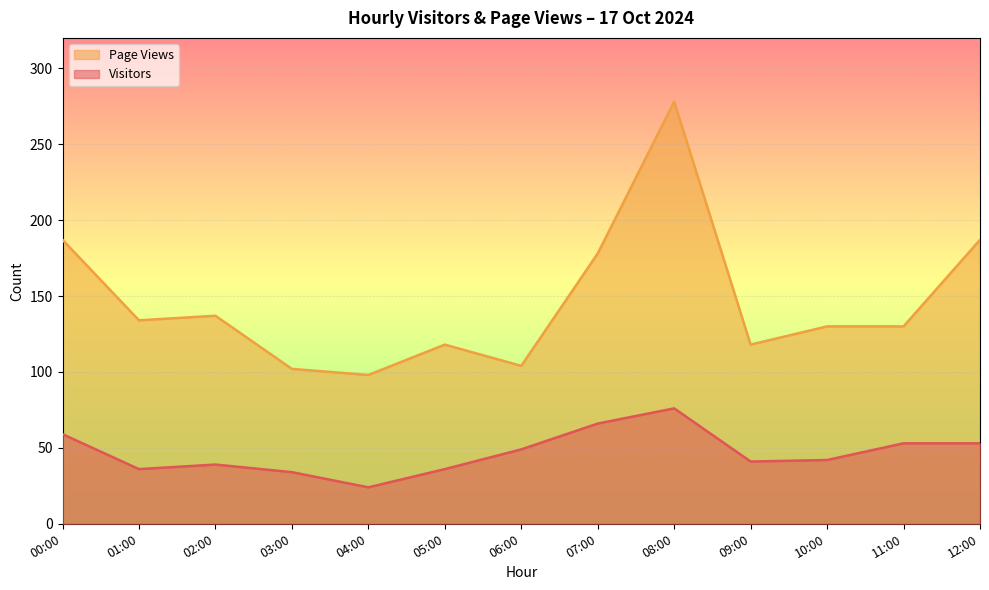

True or false: Visitors and Page Views intersect in this chart.

False